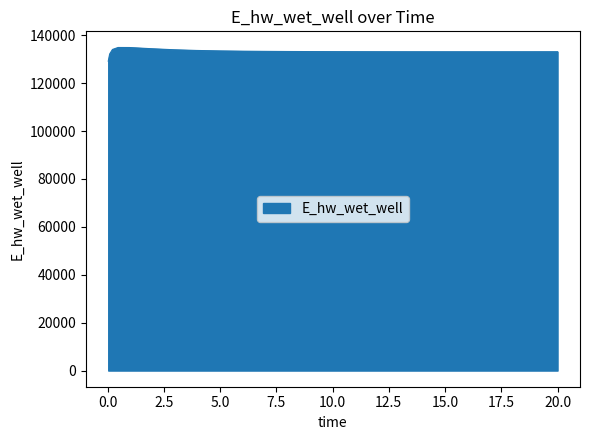

Does the chart have visible grid lines?

No